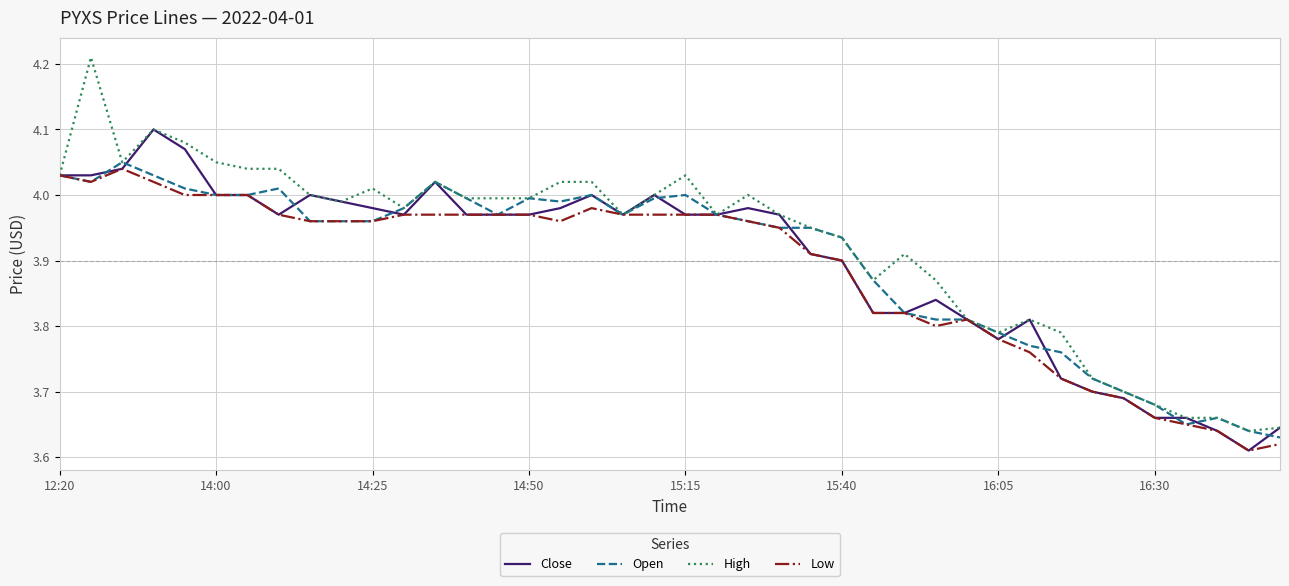

Which series has the largest range (max minus min)?

High